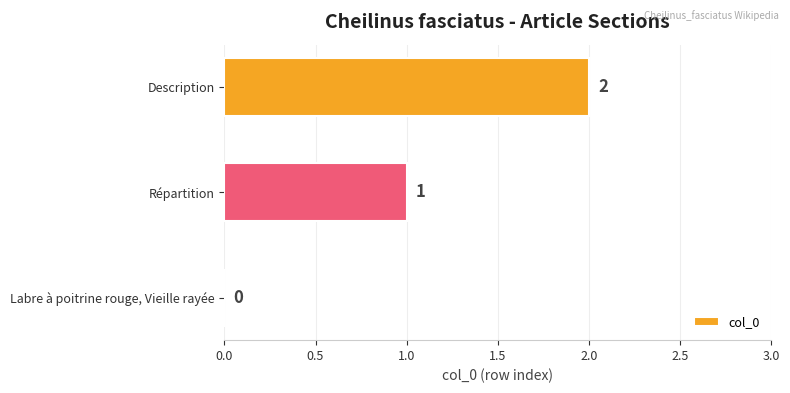

How many values are above zero?

2